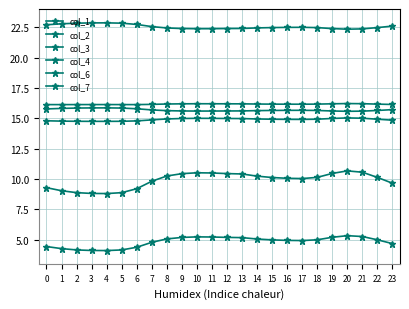

Does the chart have visible grid lines?

Yes